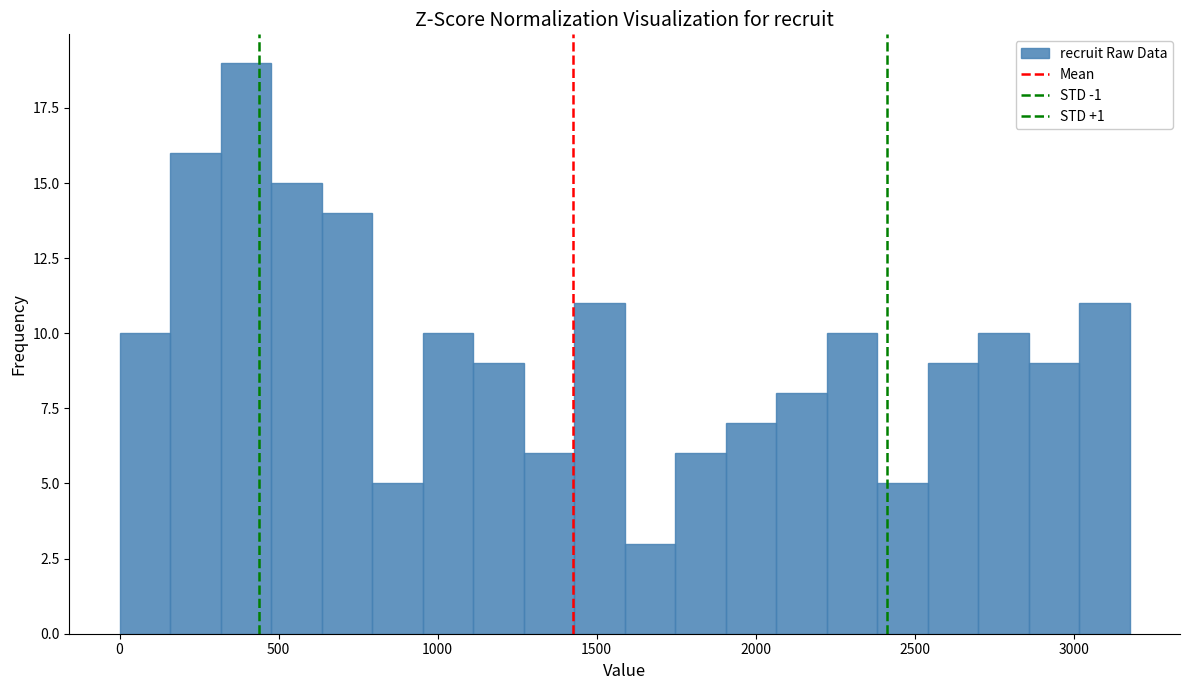

Read against the x-axis, roughly where is the centre of the tallest bar?

400